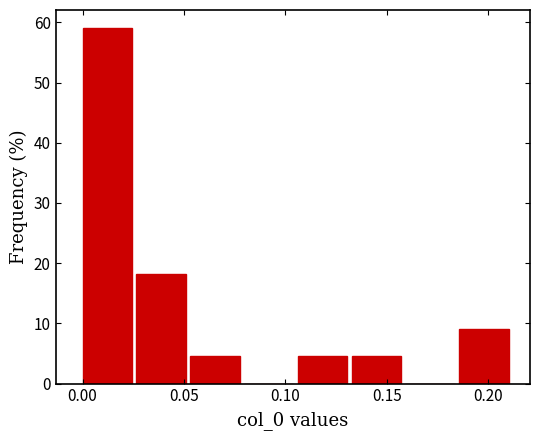

How tall is the bar that spans 0.105 to 0.135 on the x-axis? Neither the bar edges nor the heights are printed on the chart, so give them approximately, as read against the axes.

5